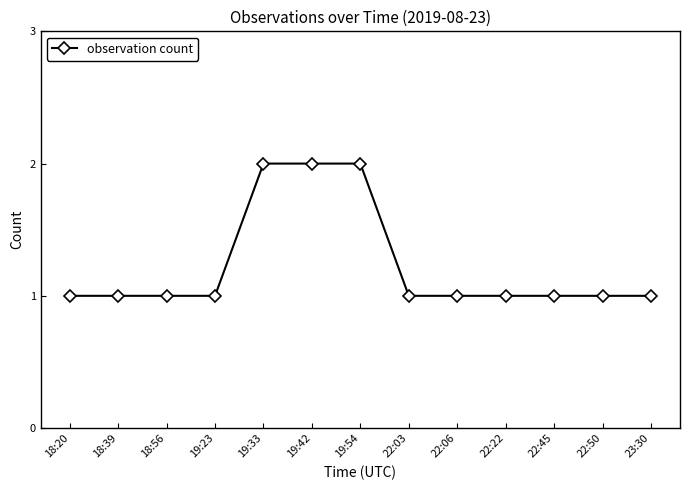

Reading left to right, extract all data points from this chart.

18:20=1	18:39=1	18:56=1	19:23=1	19:33=2	19:42=2	19:54=2	22:03=1	22:06=1	22:22=1	22:45=1	22:50=1	23:30=1